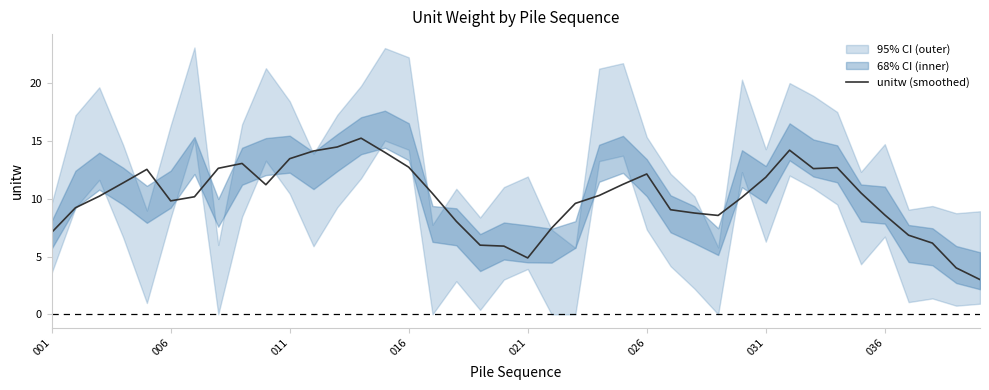

The unitw (smoothed) series shows 8.1 at 016. True or false?

False